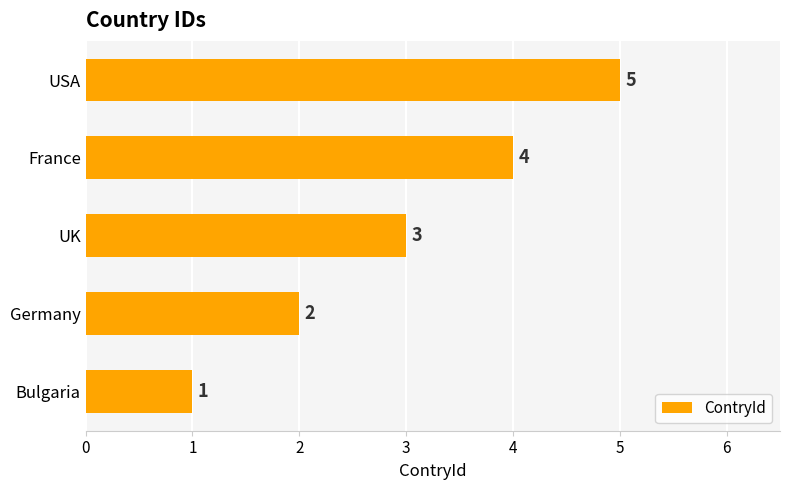

The chart shows a value of 3 at Germany. True or false?

False